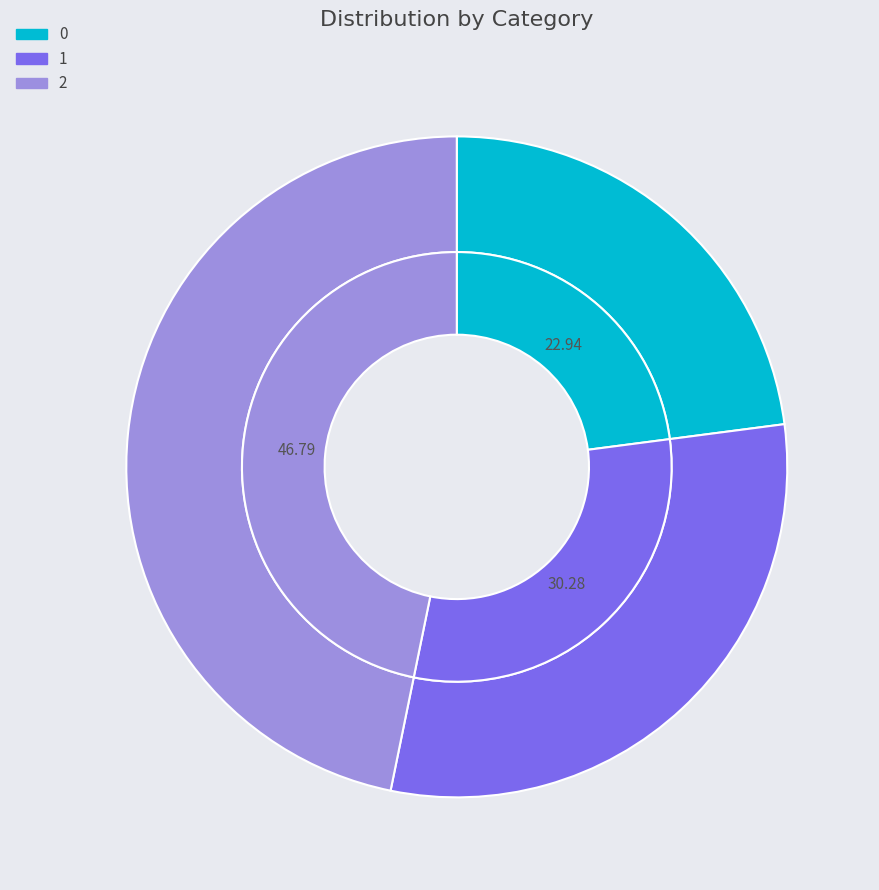

Which category has the biggest portion of the pie?

2